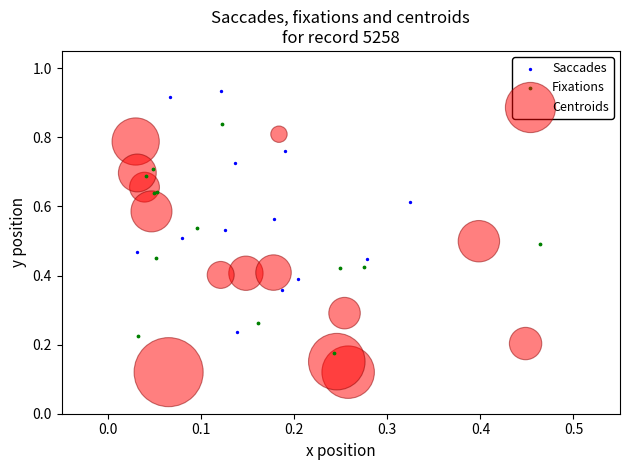

What are all the series names shown in the legend?

Saccades, Fixations, Centroids